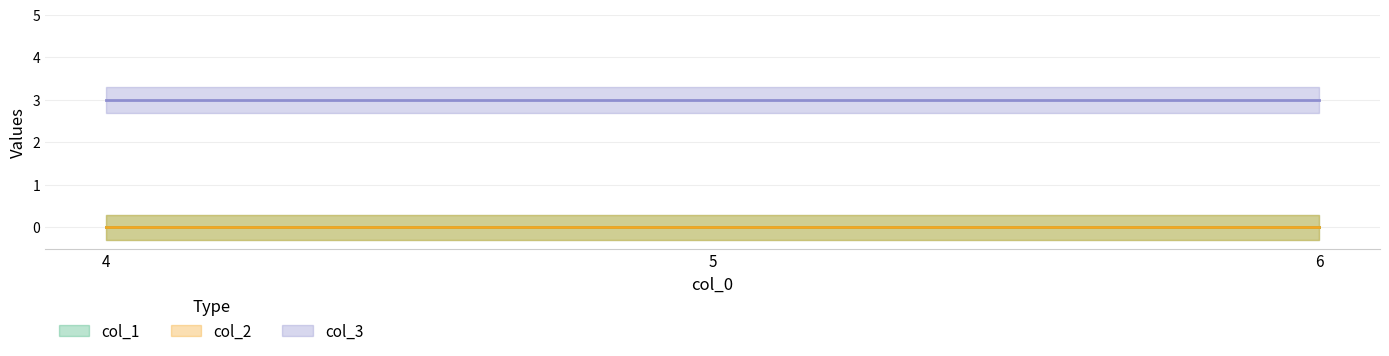

Reading left to right, extract all data points from this chart.

col_1: 0	0	0
col_2: 0	0	0
col_3: 3	3	3